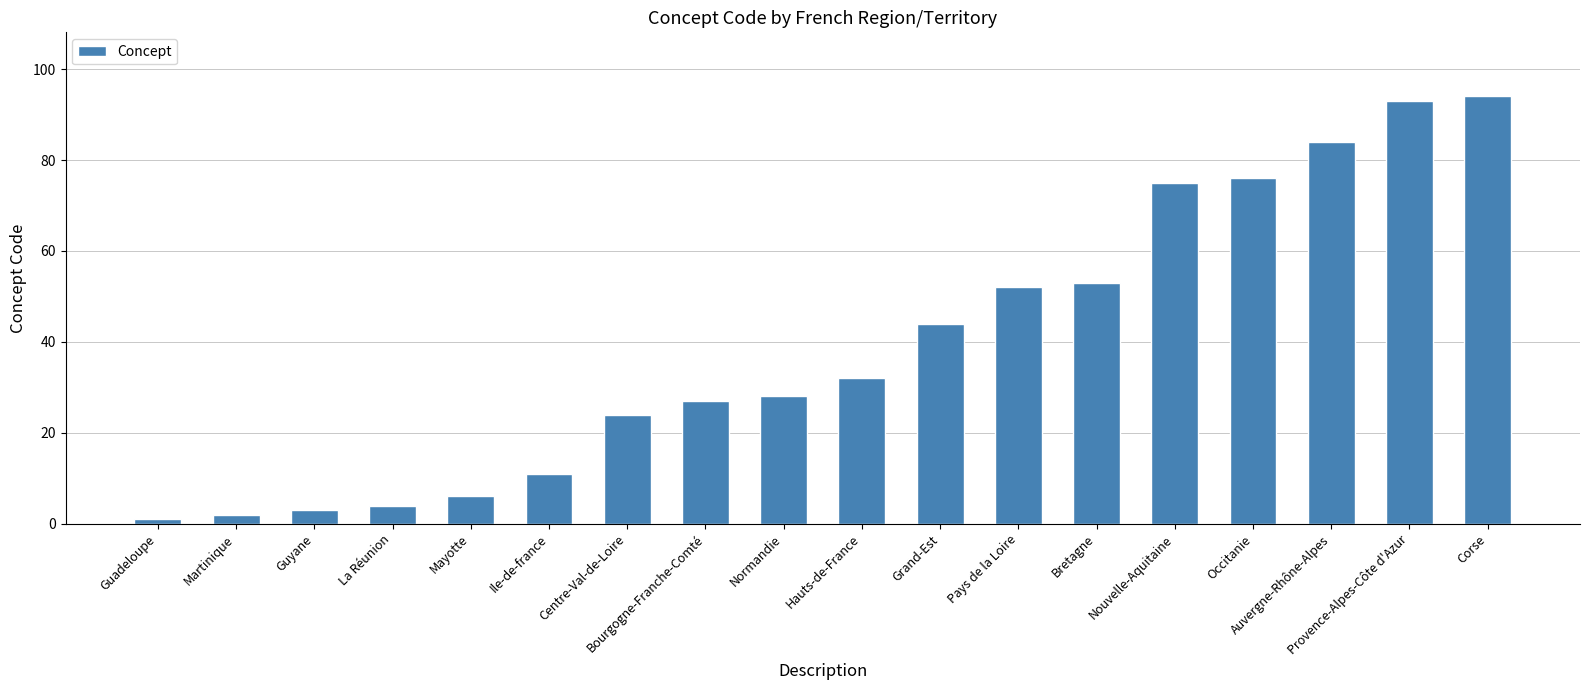

Reading right to left, list all the values displayed in this chart.

Corse=94	Provence-Alpes-Côte d'Azur=93	Auvergne-Rhône-Alpes=84	Occitanie=76	Nouvelle-Aquitaine=75	Bretagne=53	Pays de la Loire=52	Grand-Est=44	Hauts-de-France=32	Normandie=28	Bourgogne-Franche-Comté=27	Centre-Val-de-Loire=24	Ile-de-france=11	Mayotte=6	La Réunion=4	Guyane=3	Martinique=2	Guadeloupe=1